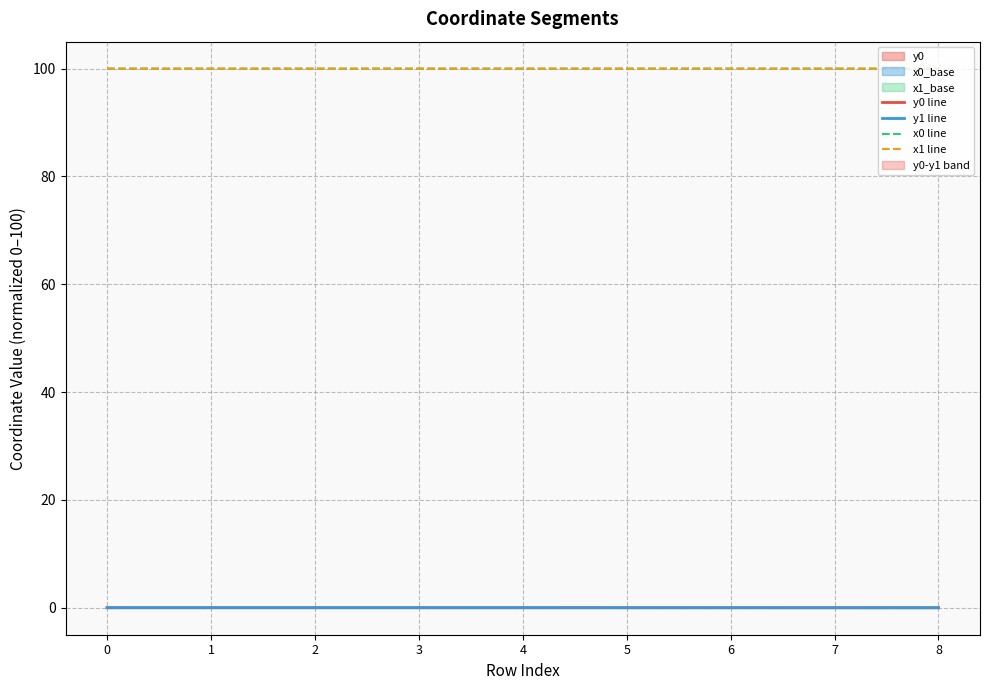

In y1 line, how many points are higher than both neighbors (excluding endpoints)?

3